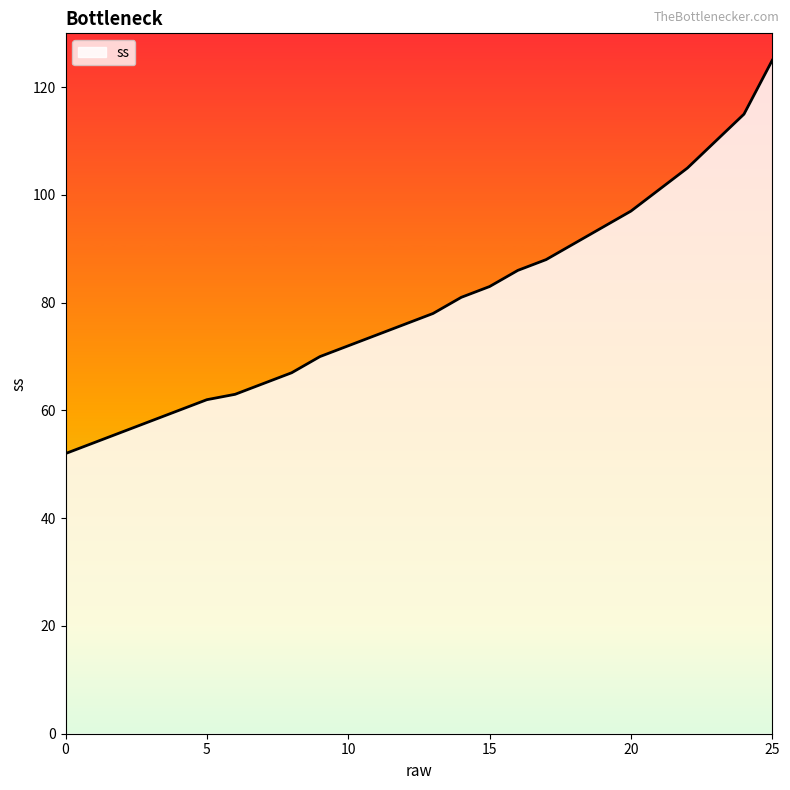

What is the minimum value shown in the chart?

52